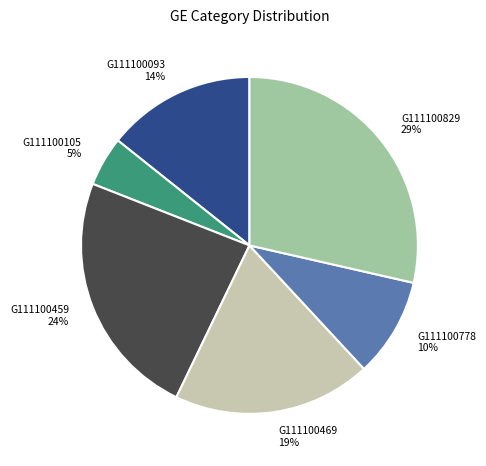

Between G111100829 and G111100459, which is larger?

G111100829